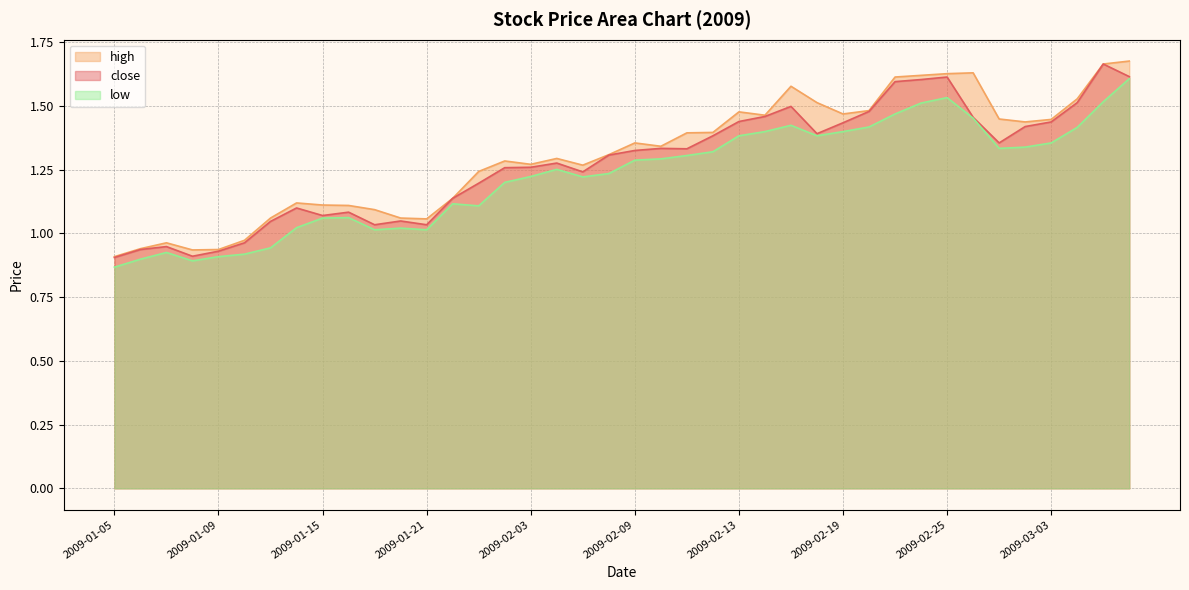

What is the maximum value shown in the chart?

1.7